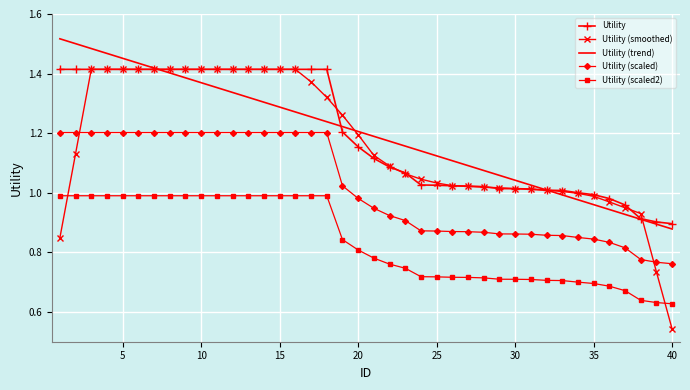

True or false: Utility (scaled2) and Utility (scaled) intersect in this chart.

False